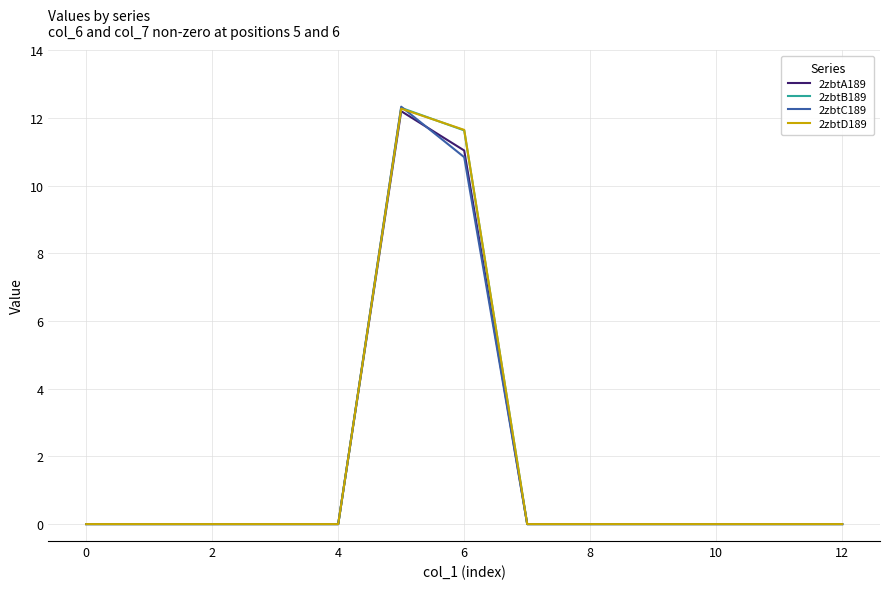

What is the highest value of the 2zbtD189 series?

12.3